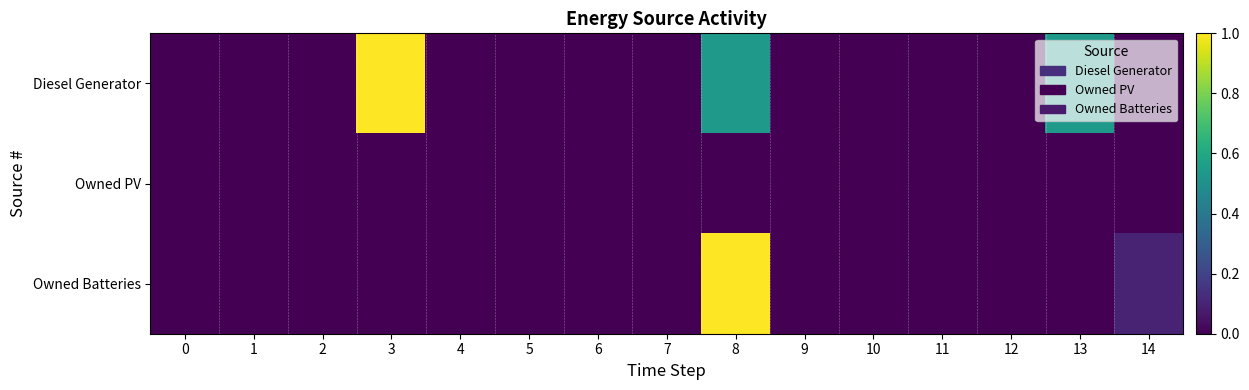

Which series has the widest spread of values?

Diesel Generator